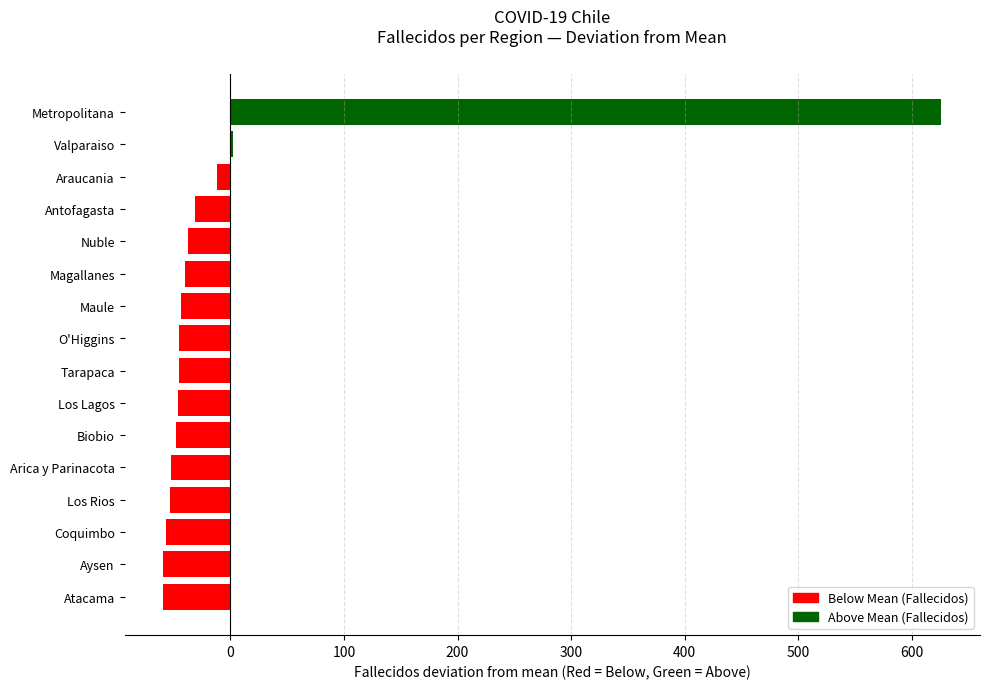

What value does the data have at Aysen, to the nearest 100?

-100